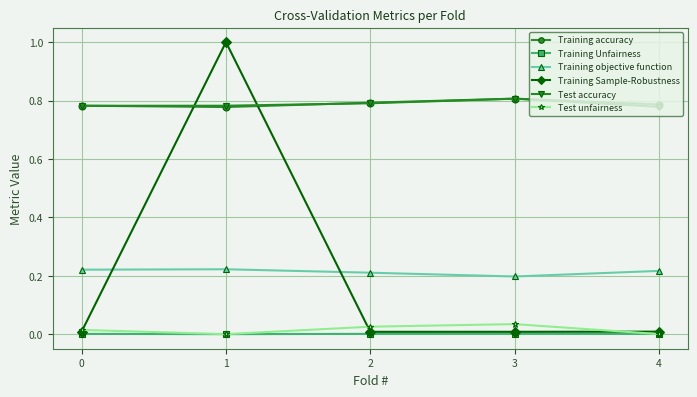

How many lines are shown in the chart?

6